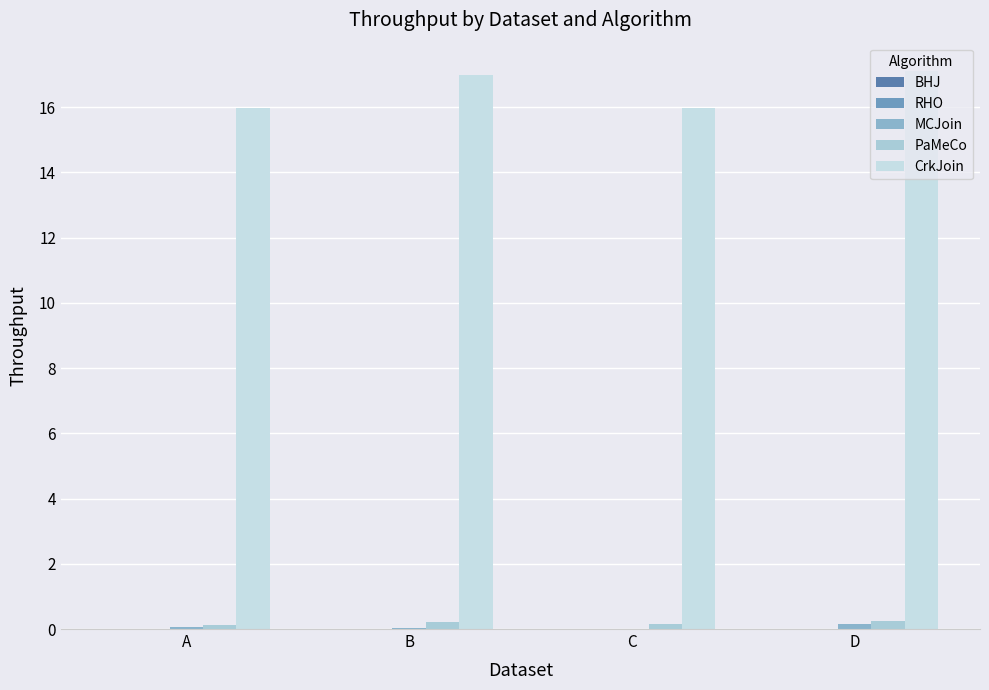

Reading left to right, transcribe all the data shown in this chart.

BHJ: 0.0	0.0	0.0	0.0
RHO: 0.0	0.0	0.0	0.0
MCJoin: 0.1	0.0	0.0	0.2
PaMeCo: 0.1	0.2	0.2	0.3
CrkJoin: 16.0	17.0	16.0	17.1